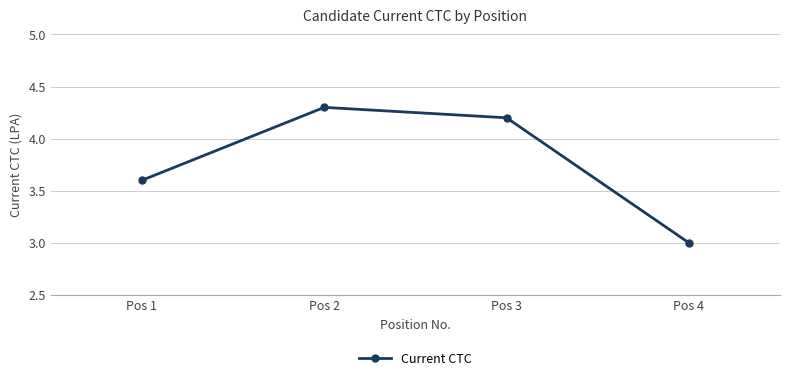

List the labels in order of value, smallest first.

Pos 4, Pos 1, Pos 3, Pos 2